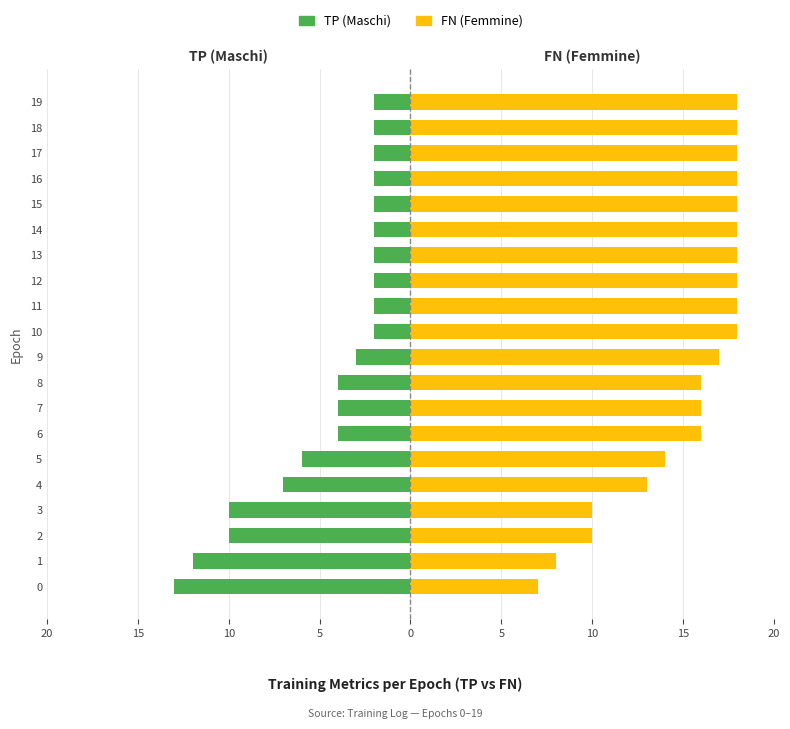

The FN (Femmine) series shows 18 at 14. True or false?

True